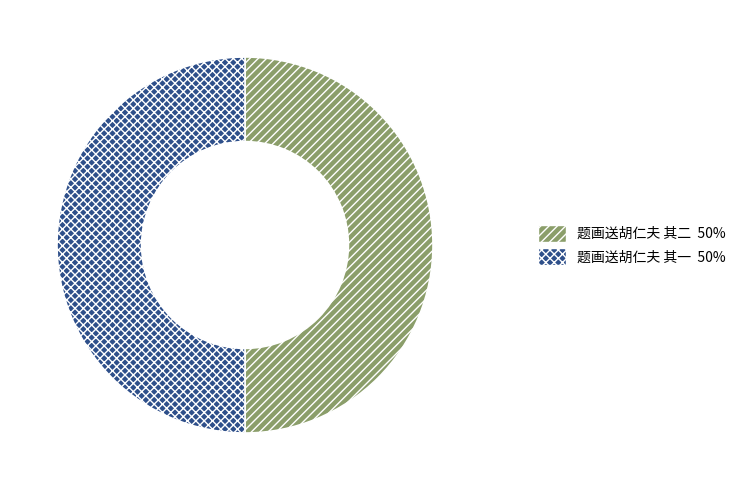

Is it true that 题画送胡仁夫 其一 is 50% of the pie?

True